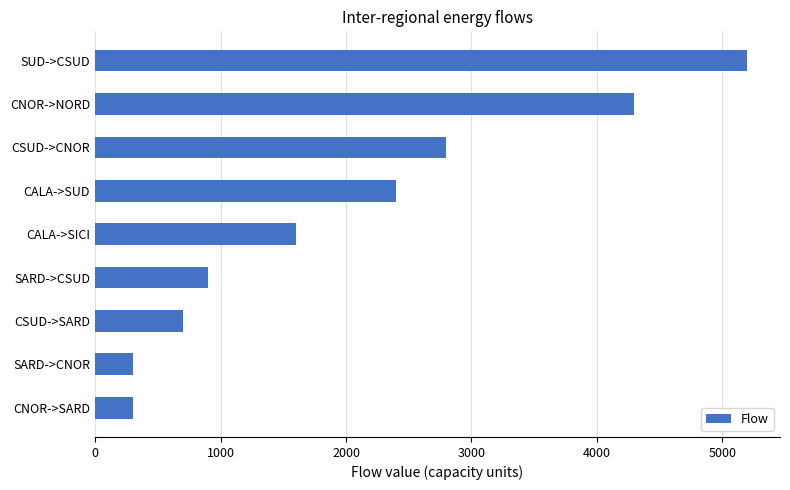

Read the value at CALA->SUD.

2400